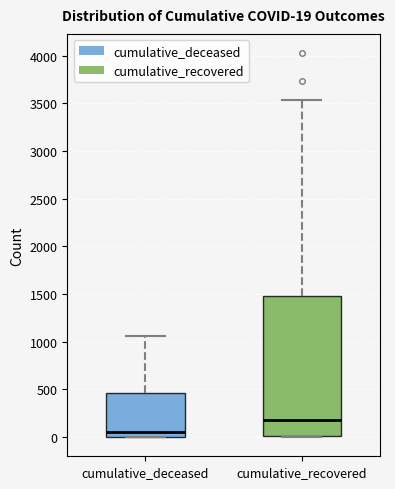

Which box is the tallest, from its lower edge to its upper edge?

cumulative_recovered